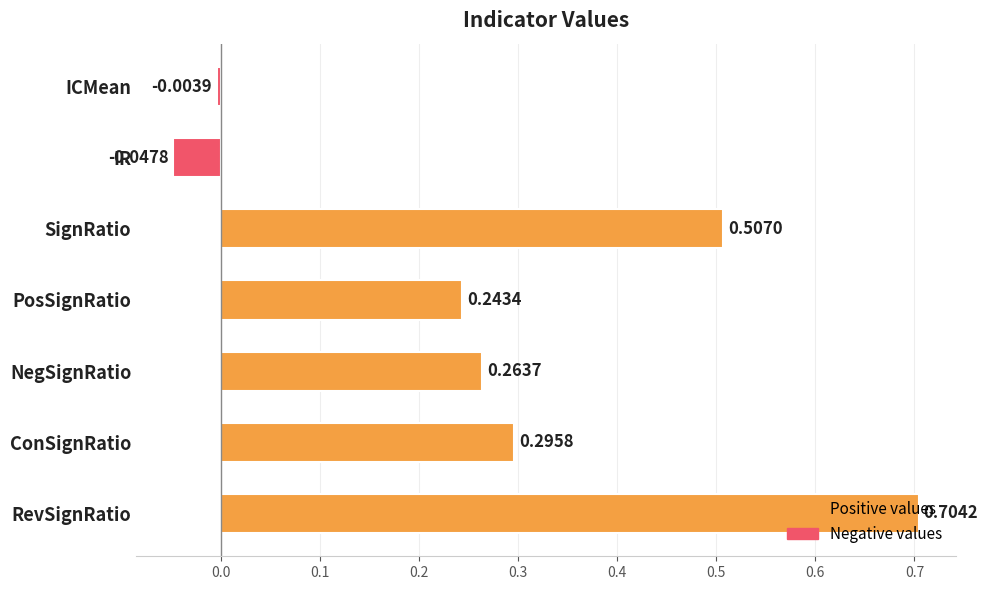

List the labels in order of value, largest first.

RevSignRatio, SignRatio, ConSignRatio, NegSignRatio, PosSignRatio, ICMean, IR